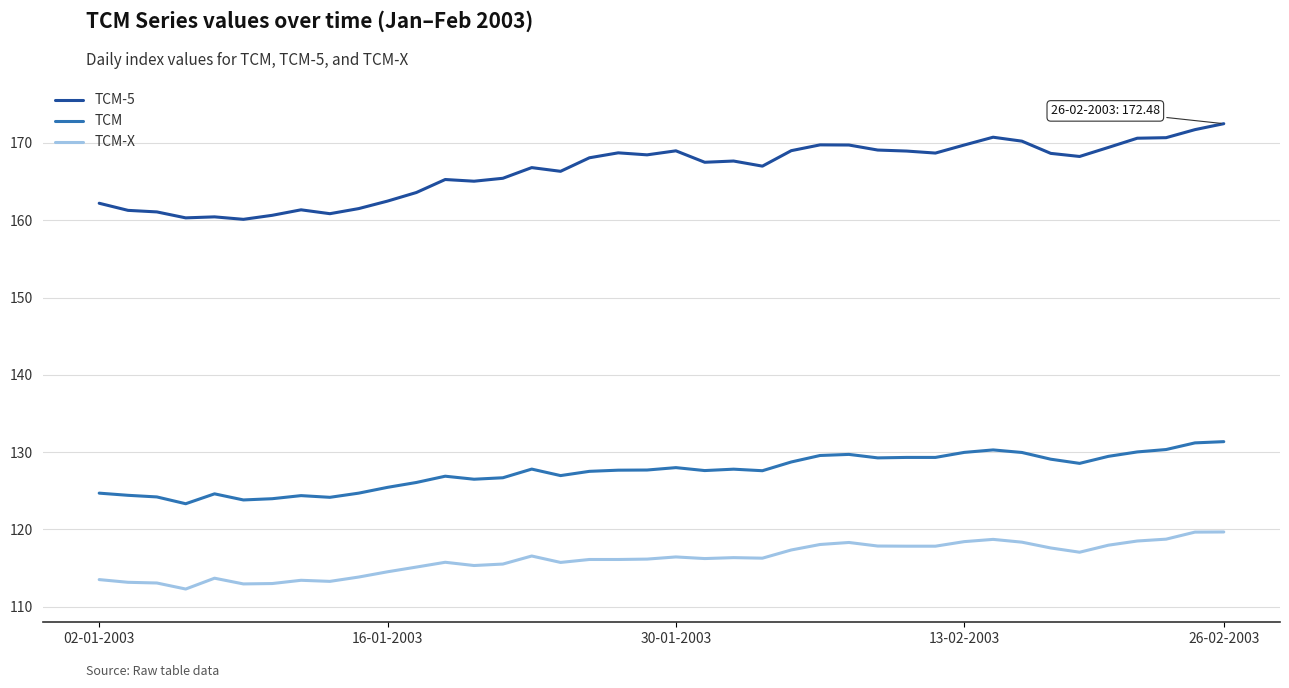

What is the difference between the maximum and minimum values in the TCM-X series?

7.4